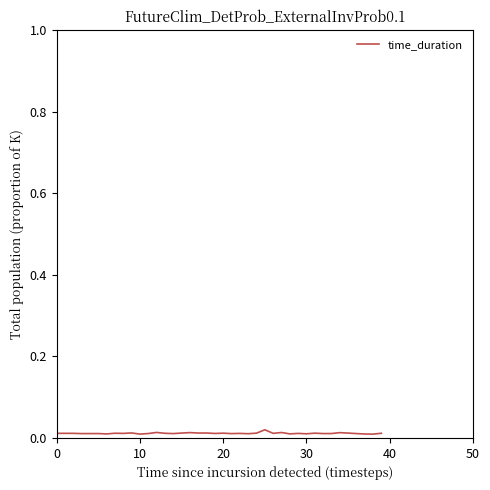

How many lines are shown in the chart?

1